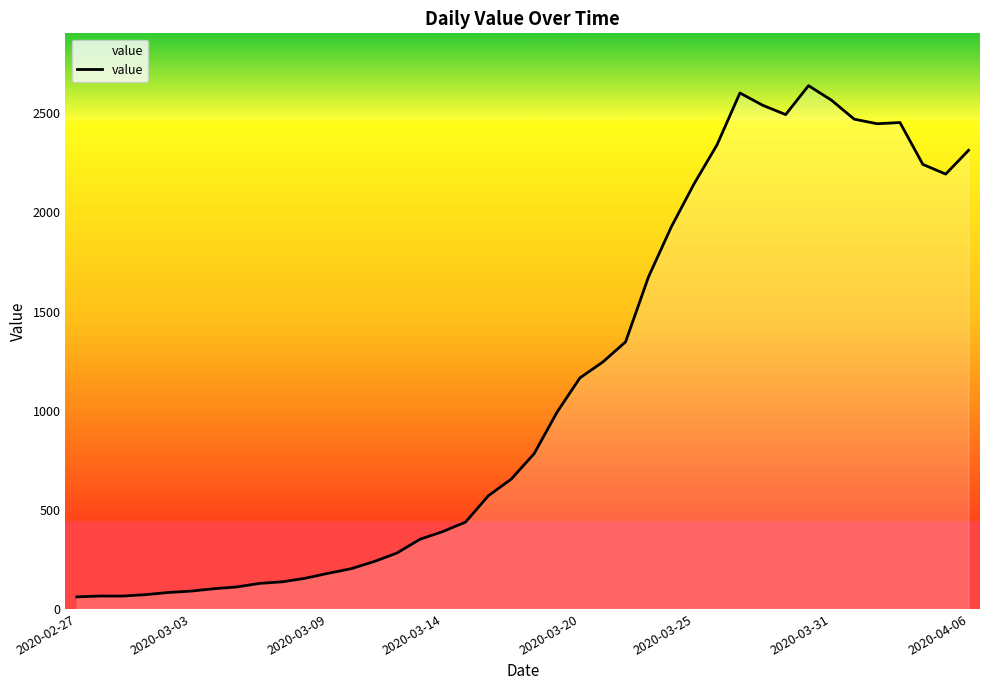

What is the difference between the maximum and minimum values?

2578